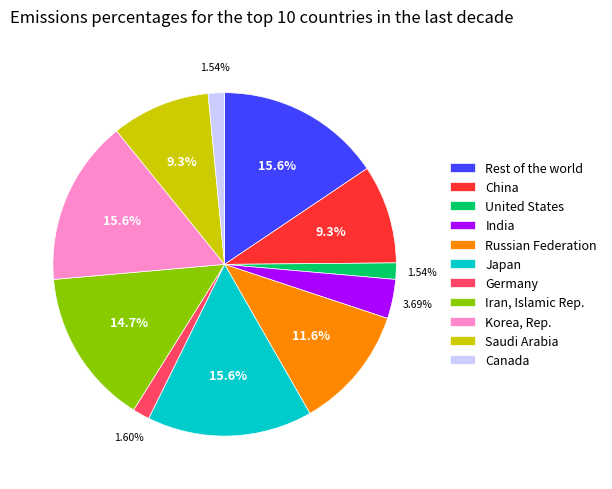

Which has a higher value, Germany or India?

India